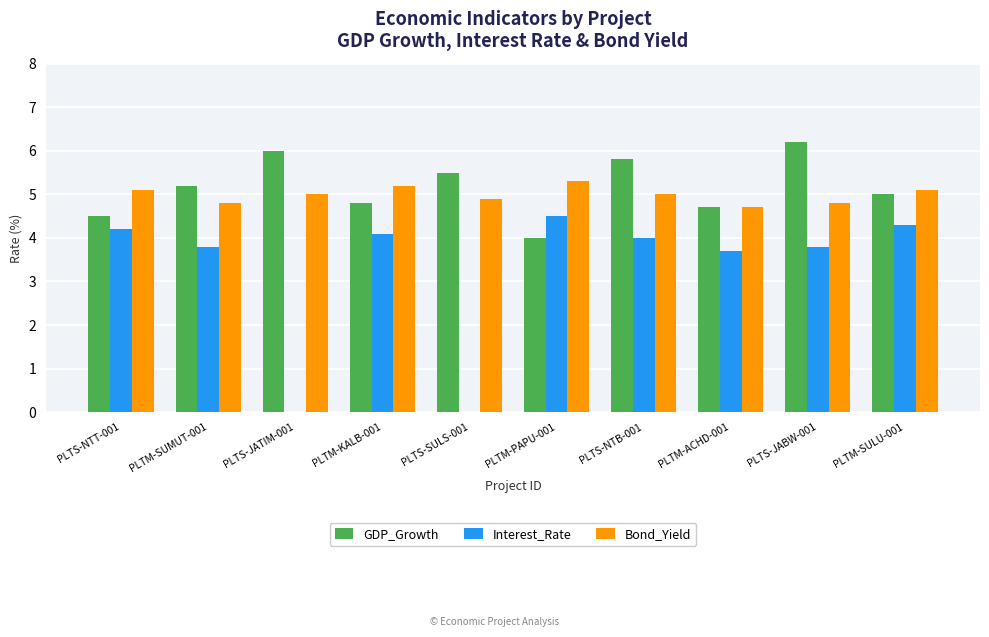

Between PLTS-JATIM-001 and PLTM-SULU-001, which series saw the biggest shift?

Interest_Rate